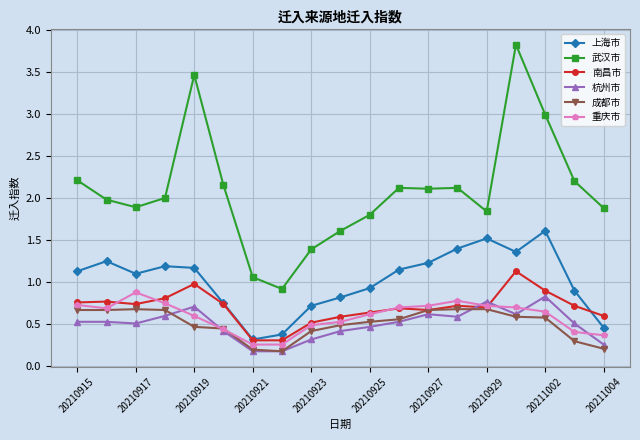

How many distinct data groups are displayed?

6